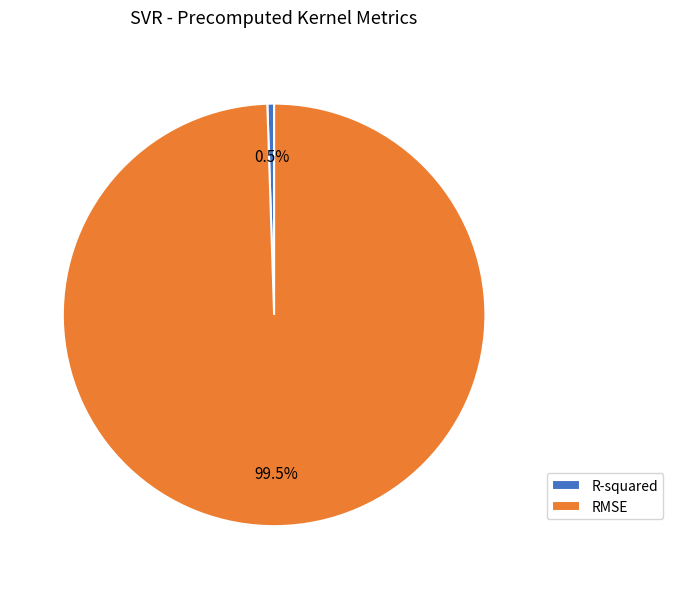

True or false: R-squared accounts for 10% of the total.

False